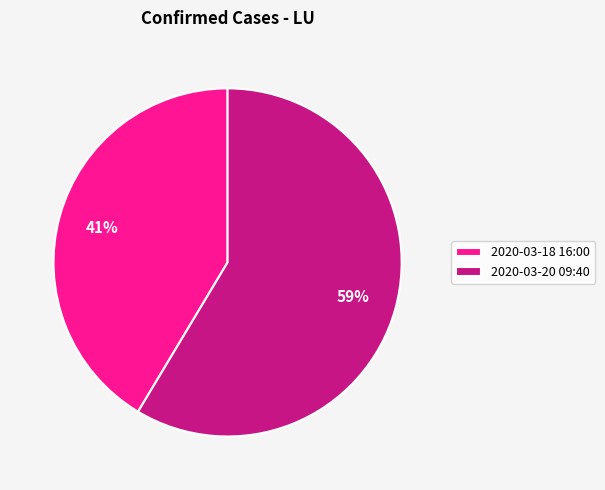

True or false: 2020-03-20 09:40 accounts for 51% of the total.

False